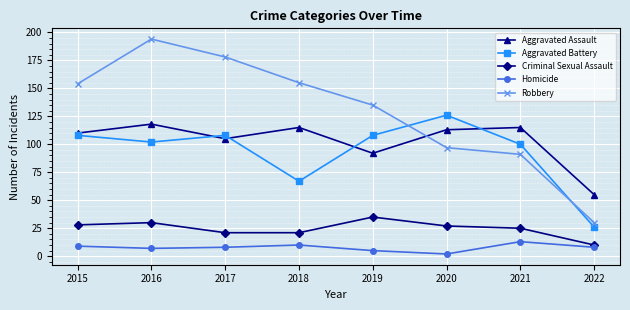

True or false: Homicide and Robbery intersect in this chart.

False